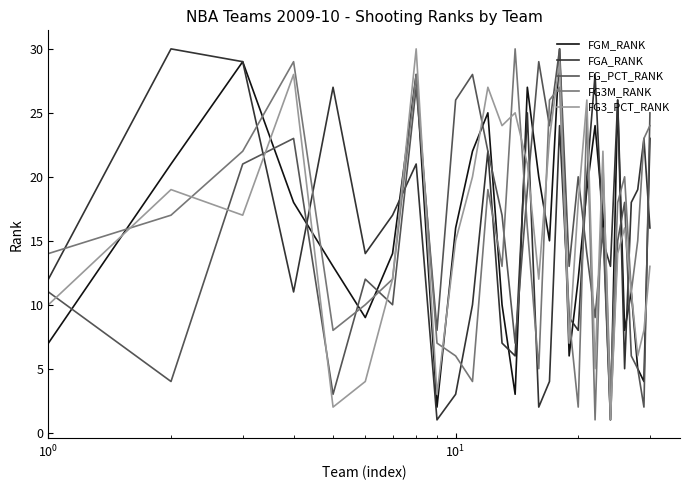

In FGA_RANK, how many points are higher than both neighbors (excluding endpoints)?

9